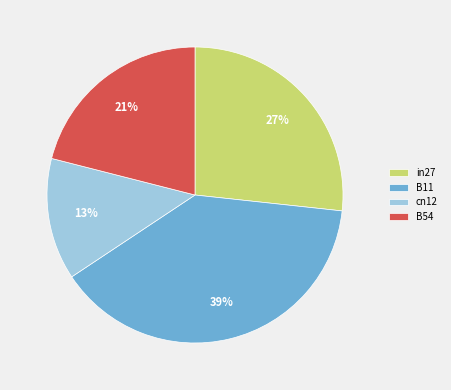

Which category has the biggest portion of the pie?

B11